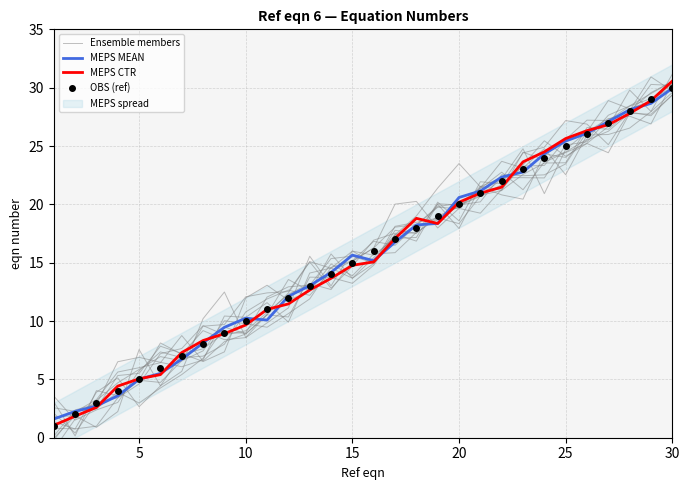

What is the value of the MEPS CTR point at the 28th from the left?

27.8